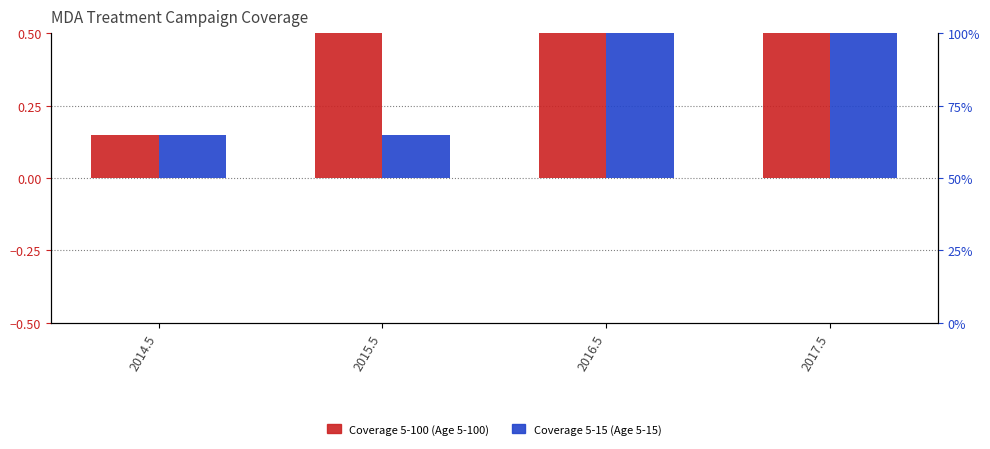

What is the highest value of the Coverage 5-15 (Age 5-15) series?

0.8